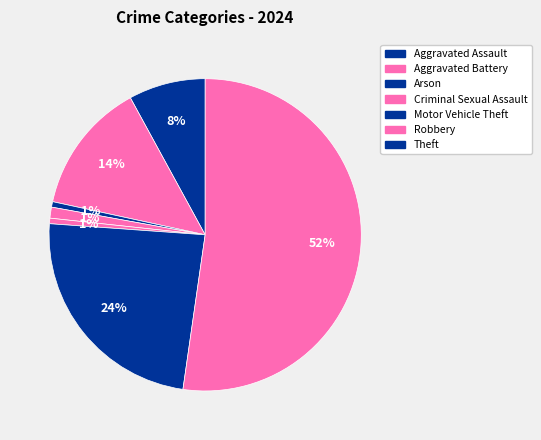

What is the largest slice in the pie chart?

Theft